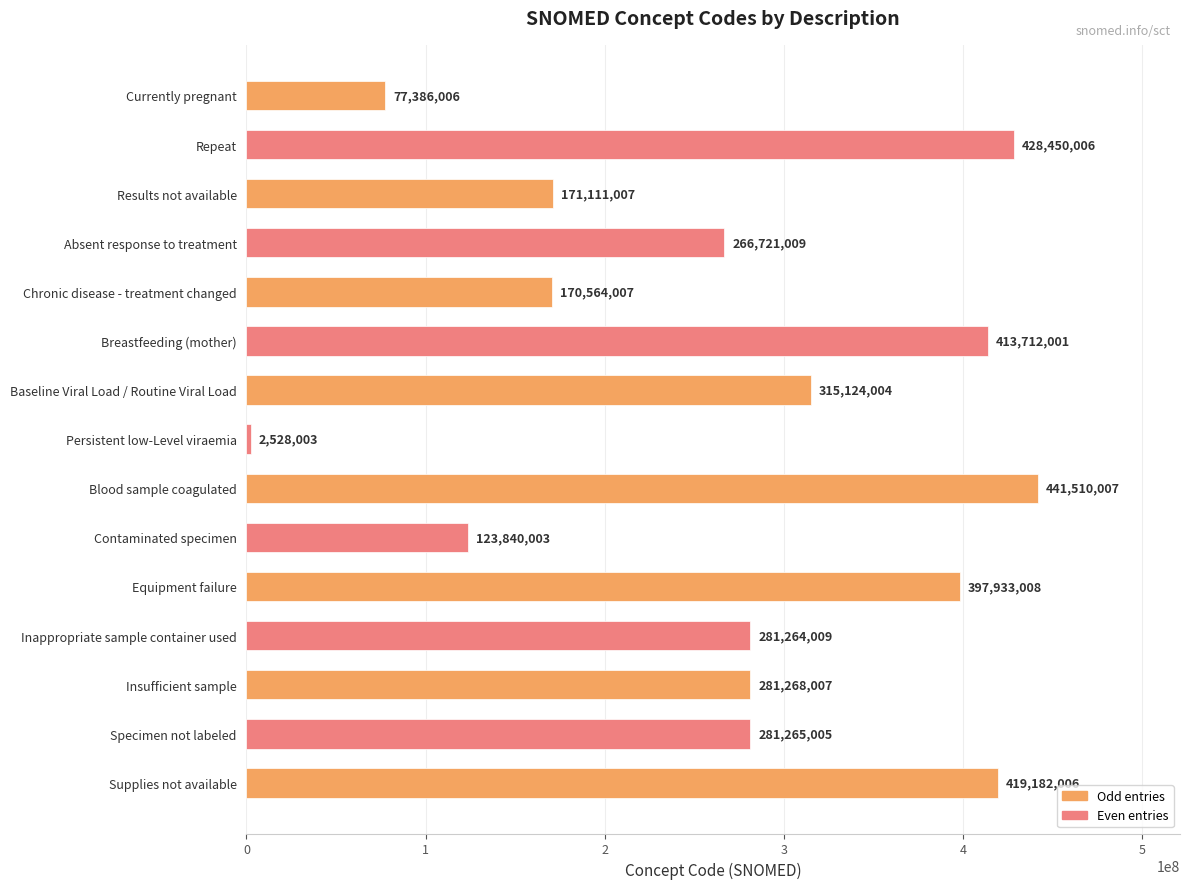

Does the chart contain any negative values?

No